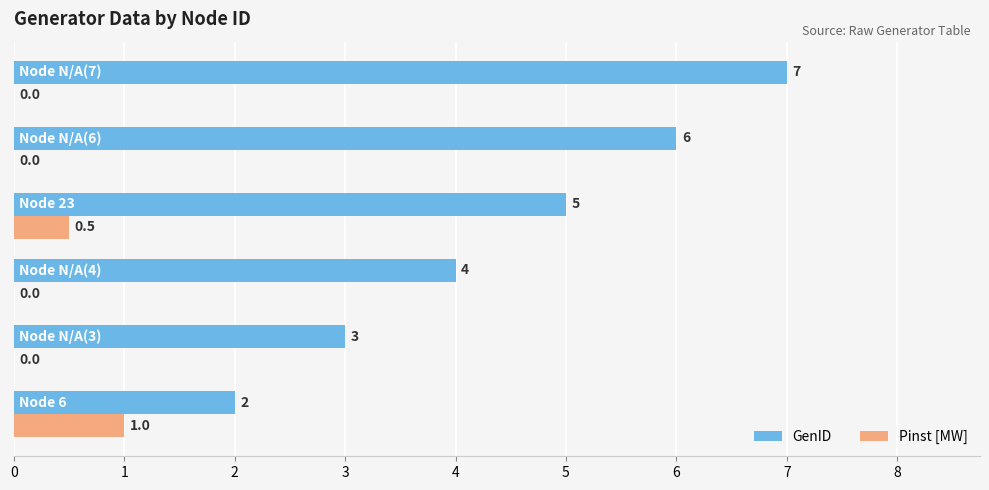

How many Pinst [MW] values are between 0 and 1?

6